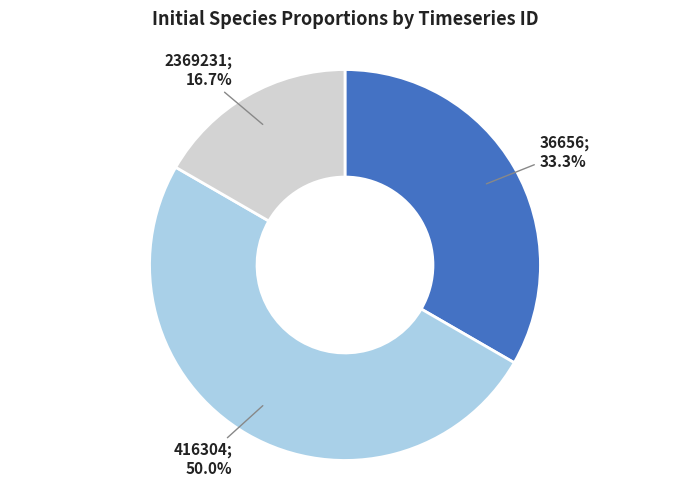

Which category has the smallest portion of the pie?

2369231